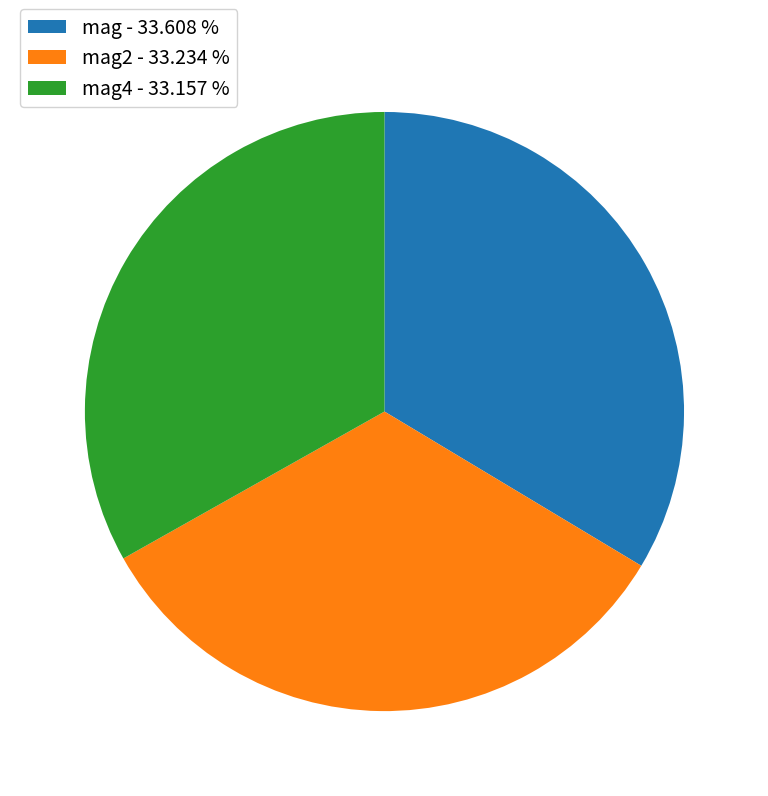

Do mag2 - 33.234 % and mag - 33.608 % together represent more than half of the pie?

Yes